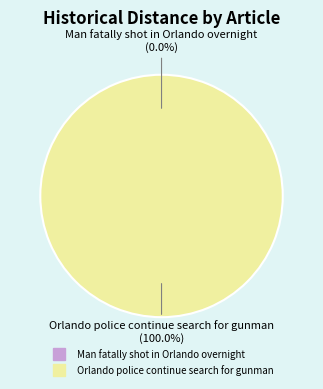

To the nearest percent, what percentage of the pie is Orlando police continue search for gunman?

100%